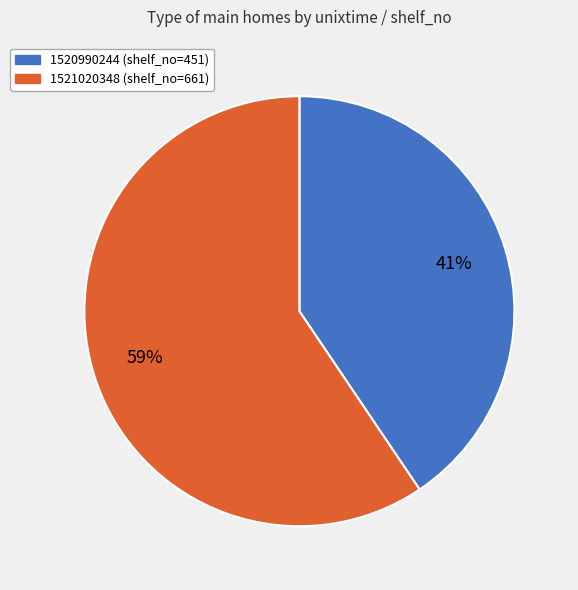

Count the number of slices in the pie.

2